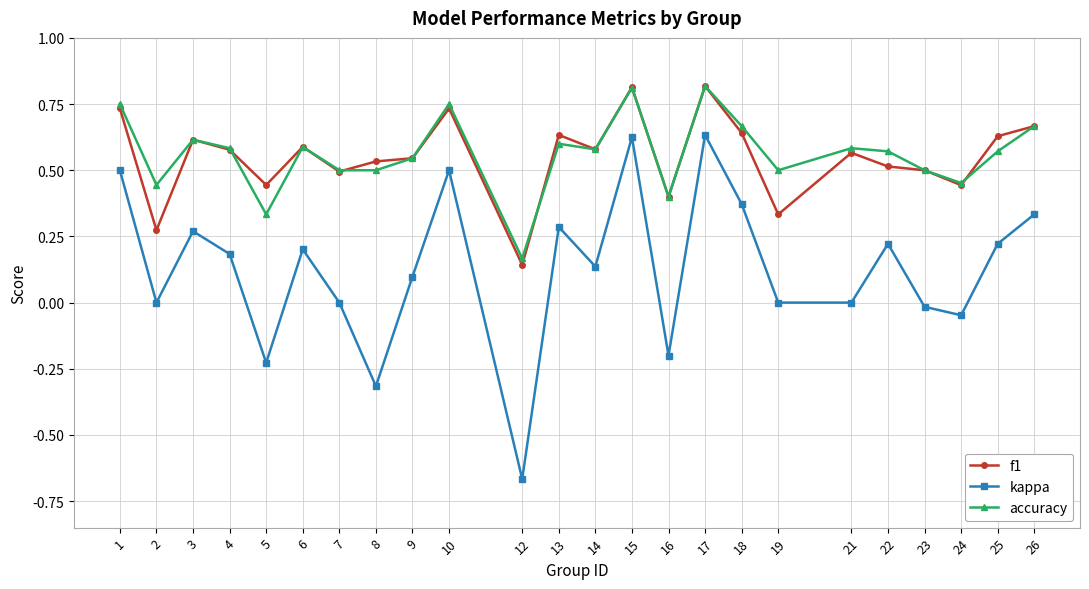

The f1 series shows 0.4 at 16. True or false?

True